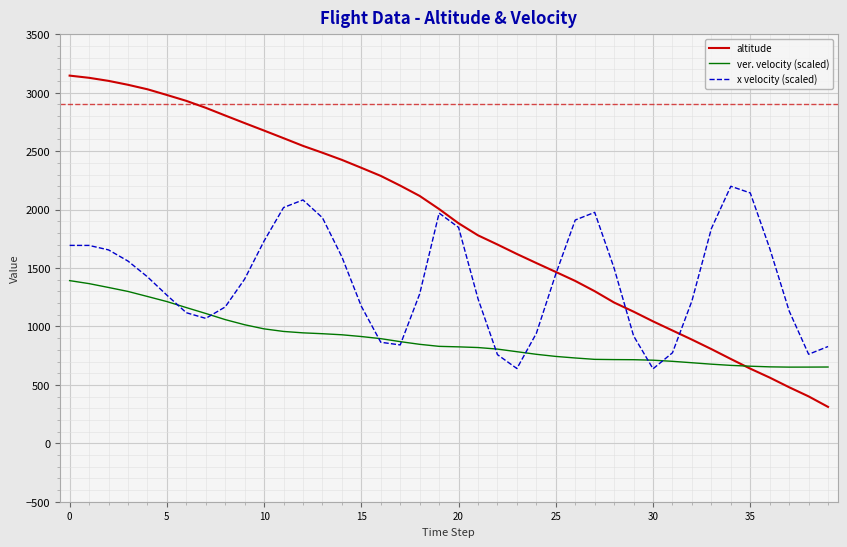

What is the average value of the altitude series?

1883.9